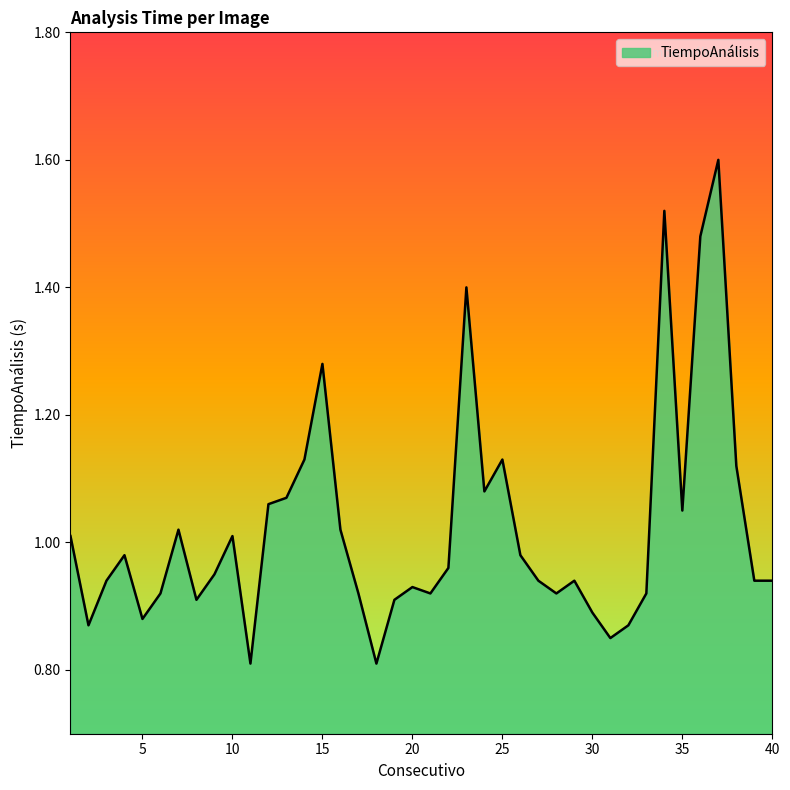

What is the maximum value shown in the chart?

1.6